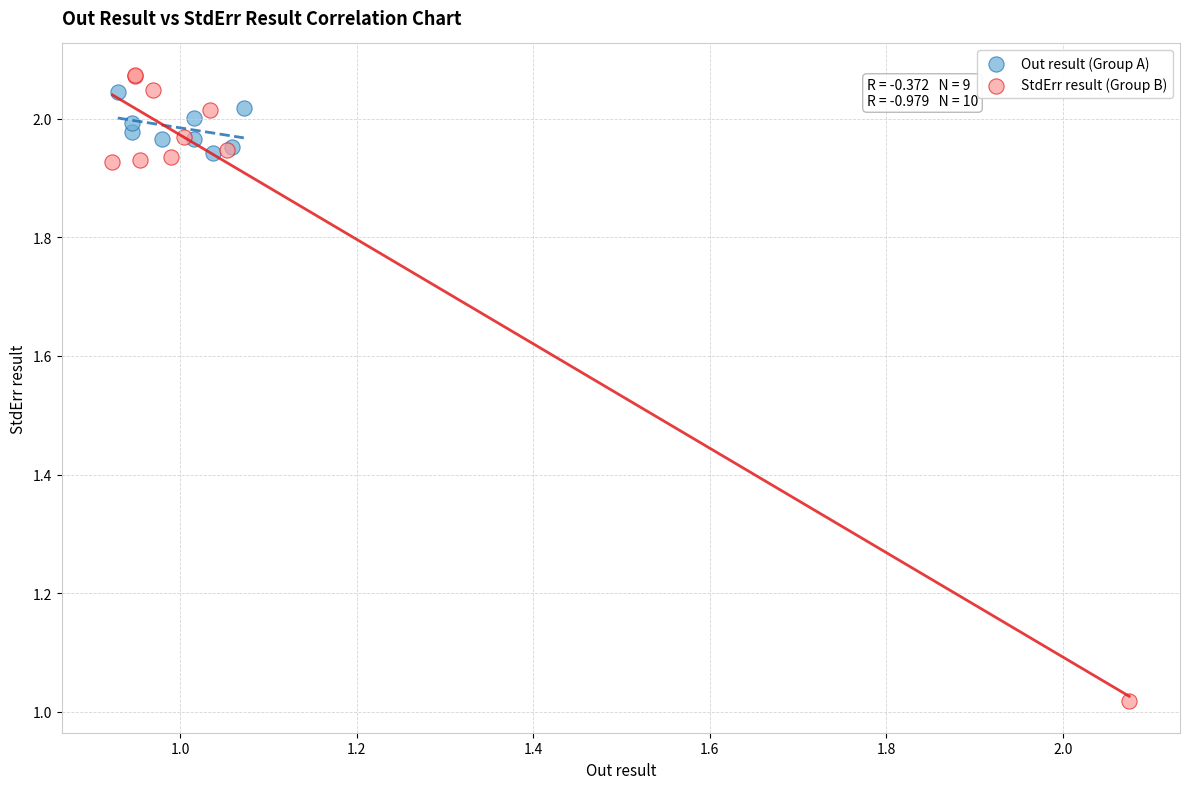

What are all the series names shown in the legend?

Out result (Group A), StdErr result (Group B)